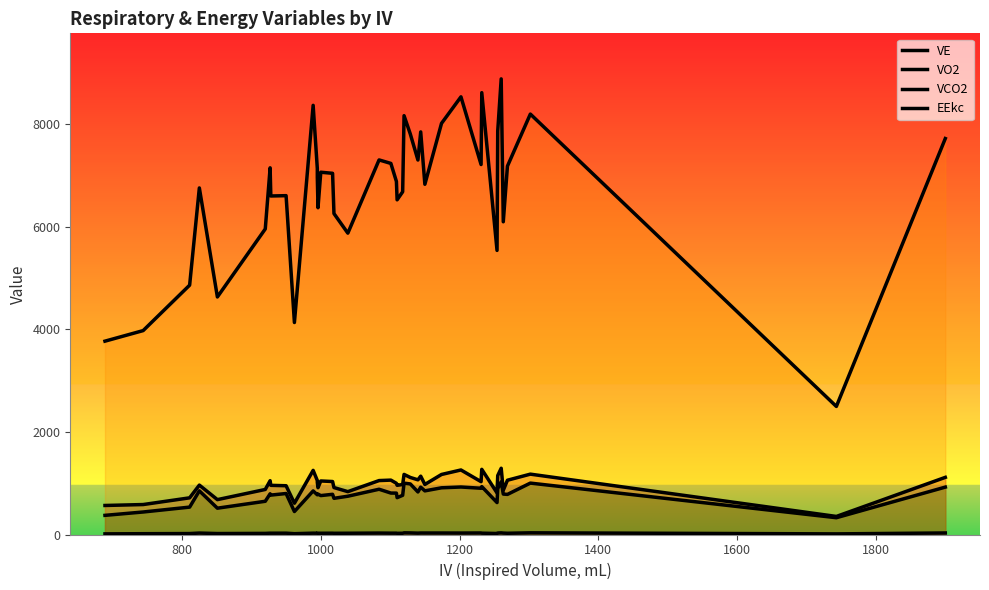

What are all the series names shown in the legend?

VE, VO2, VCO2, EEkc